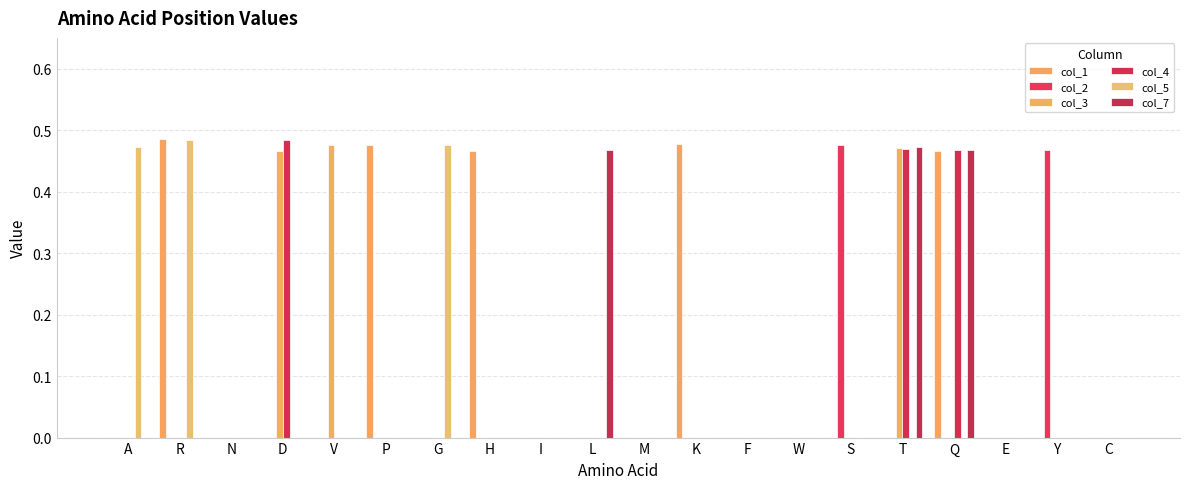

What position from the left is R?

2